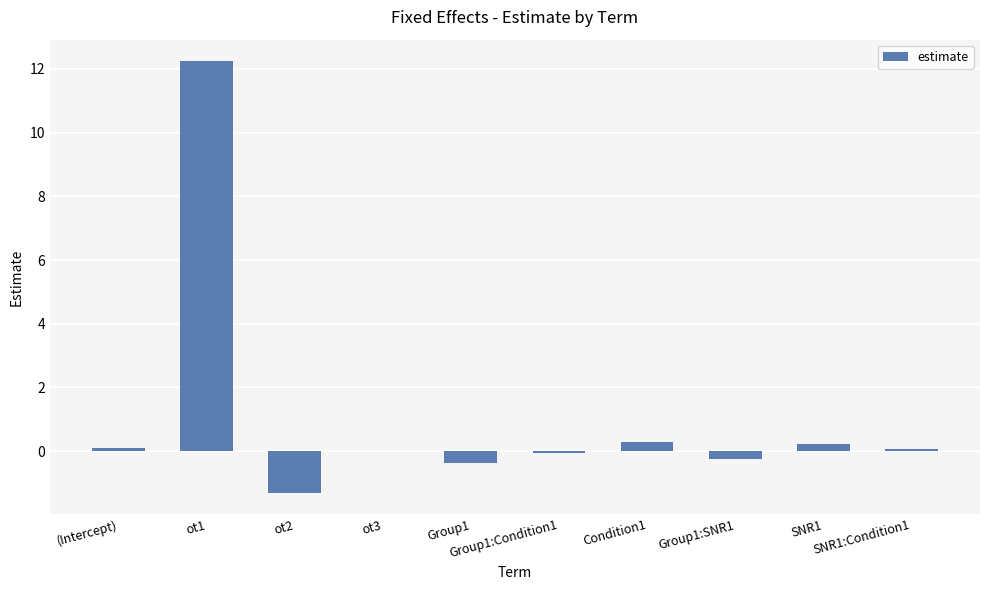

At which category does the chart reach its peak across all series?

ot1